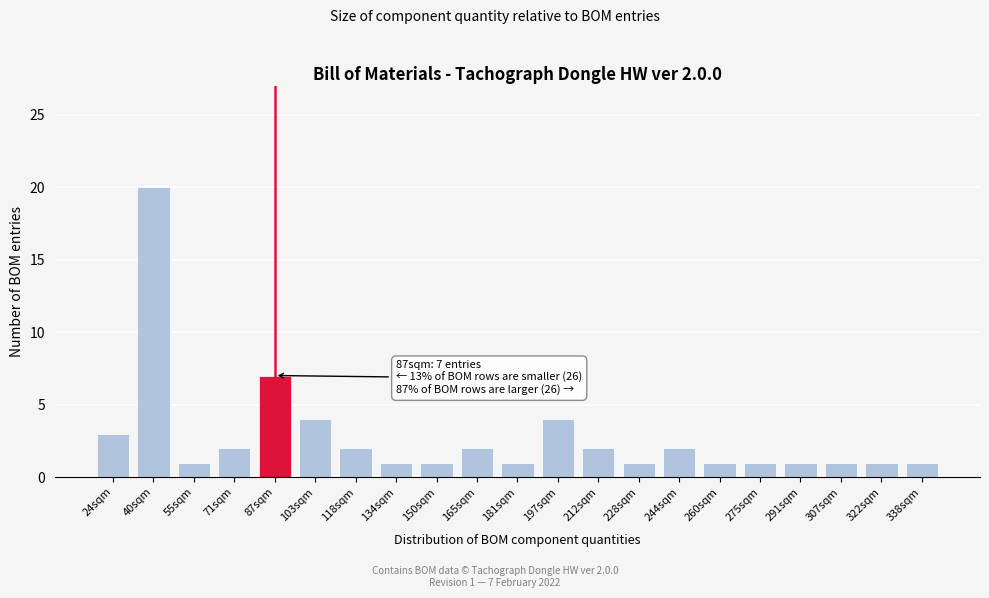

Reading right to left, list all the values displayed in this chart.

1	1	1	1	1	1	2	1	2	4	1	2	1	1	2	4	7	2	1	20	3